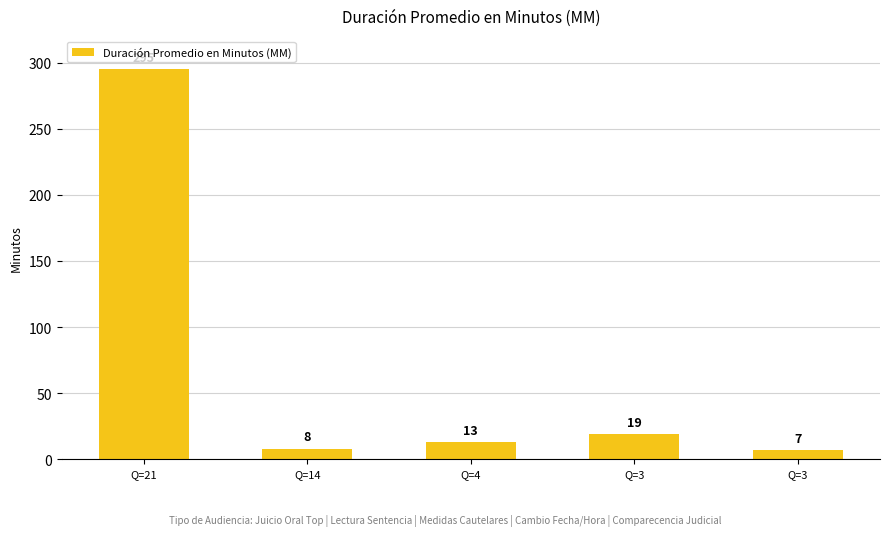

What is the value of the 1st bar from the left?

295